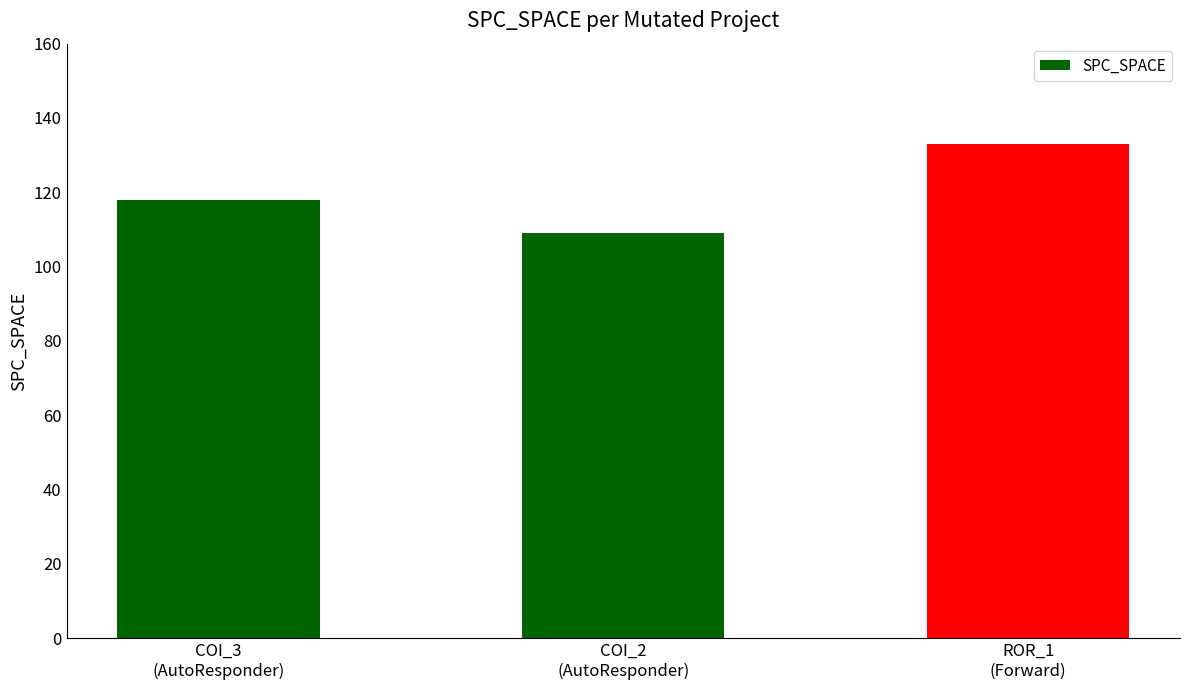

Reading left to right, extract all data points from this chart.

118	109	133